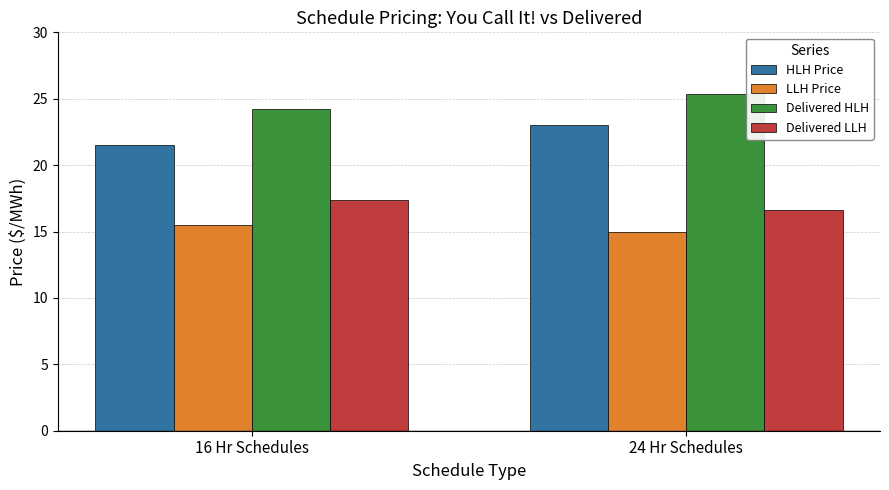

Where is HLH Price nearest to the value 22?

16 Hr Schedules